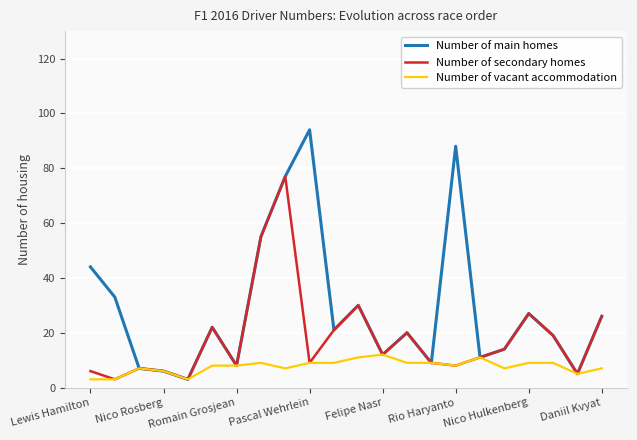

Which series has the widest spread of values?

Number of main homes